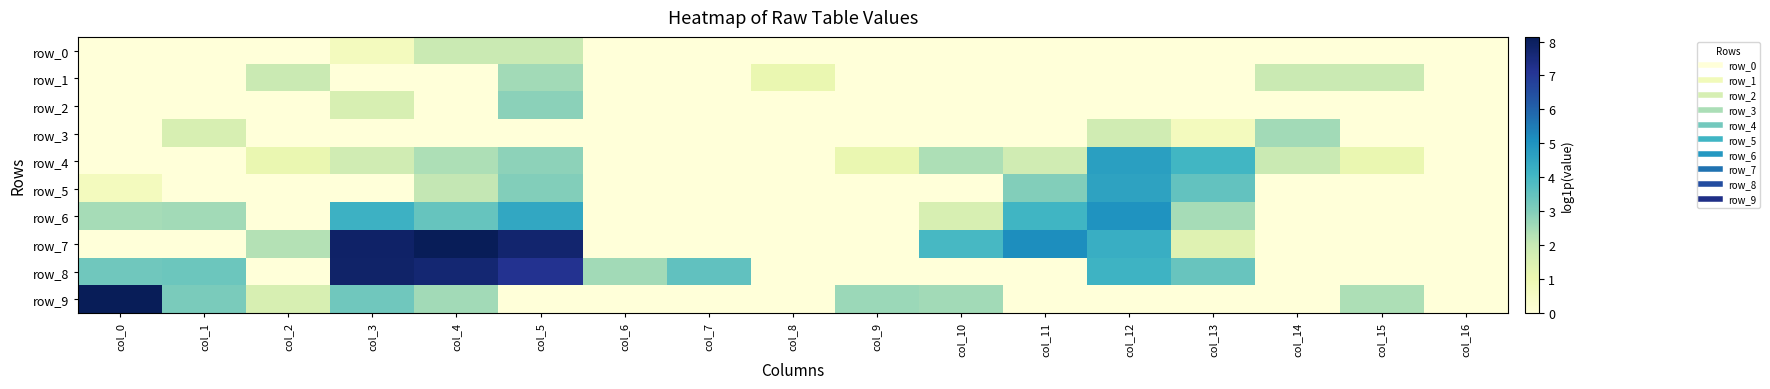

Reading left to right, extract all data points from this chart.

row_0: 0.0	0.0	0.0	0.7	1.9	1.9	0.0	0.0	0.0	0.0	0.0	0.0	0.0	0.0	0.0	0.0	0.0
row_1: 0.0	0.0	1.9	0.0	0.0	2.6	0.0	0.0	1.1	0.0	0.0	0.0	0.0	0.0	1.9	1.9	0.0
row_2: 0.0	0.0	0.0	1.6	0.0	2.9	0.0	0.0	0.0	0.0	0.0	0.0	0.0	0.0	0.0	0.0	0.0
row_3: 0.0	1.6	0.0	0.0	0.0	0.0	0.0	0.0	0.0	0.0	0.0	0.0	1.8	0.7	2.6	0.0	0.0
row_4: 0.0	0.0	1.1	1.8	2.4	2.8	0.0	0.0	0.0	1.1	2.4	1.8	4.7	4.0	1.9	1.1	0.0
row_5: 0.7	0.0	0.0	0.0	2.1	3.0	0.0	0.0	0.0	0.0	0.0	3.0	4.6	3.5	0.0	0.0	0.0
row_6: 2.5	2.6	0.0	4.2	3.4	4.5	0.0	0.0	0.0	0.0	1.6	4.1	5.0	2.5	0.0	0.0	0.0
row_7: 0.0	0.0	2.3	7.9	8.1	7.7	0.0	0.0	0.0	0.0	4.0	5.1	4.3	1.4	0.0	0.0	0.0
row_8: 3.3	3.4	0.0	7.8	7.7	7.2	2.6	3.6	0.0	0.0	0.0	0.0	4.1	3.4	0.0	0.0	0.0
row_9: 8.1	3.1	1.6	3.3	2.6	0.0	0.0	0.0	0.0	2.6	2.6	0.0	0.0	0.0	0.0	2.4	0.0